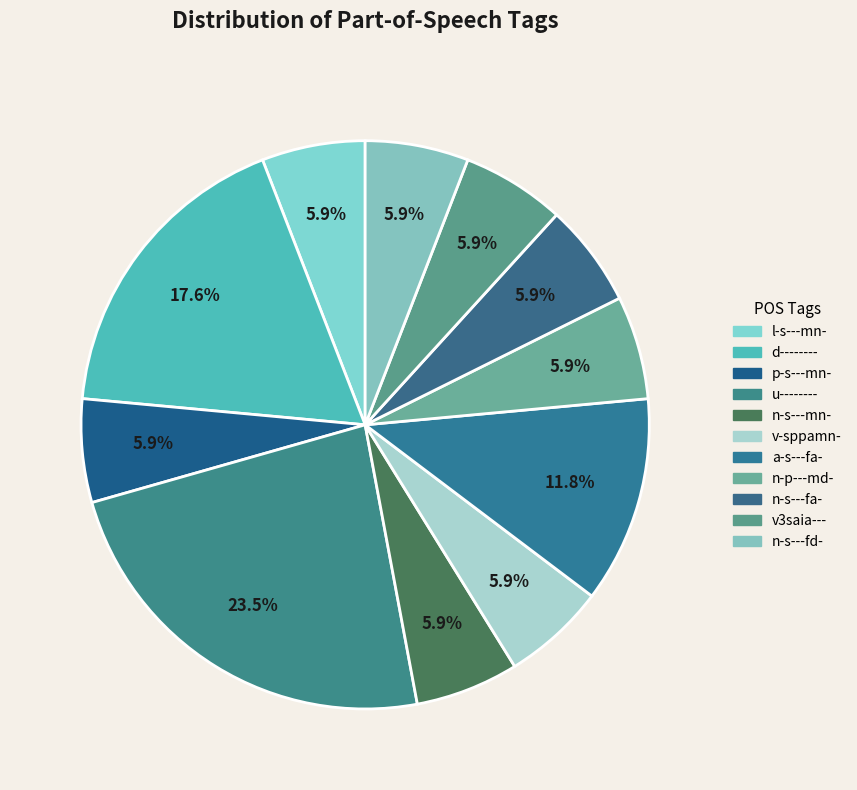

Approximately how many times larger is the value at u-------- compared to p-s---mn-?

4.0